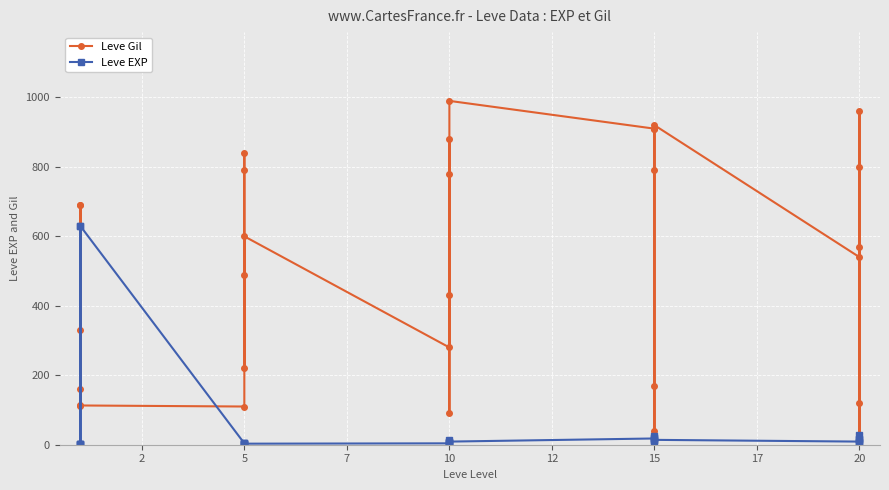

What is the maximum value shown in the chart?

990